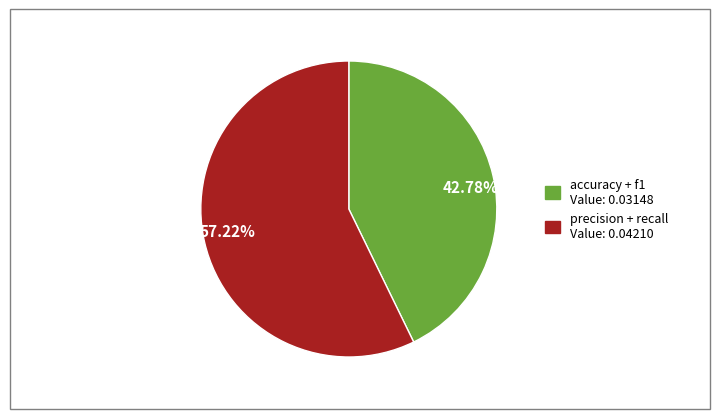

Combined, do 57.22% and 42.78% account for over 50%?

Yes